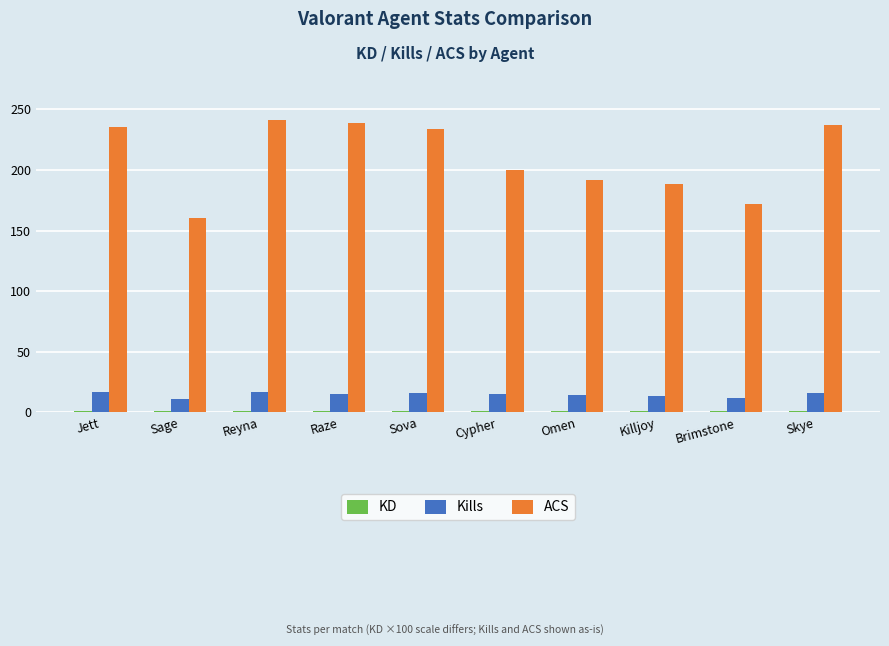

What is the greatest value displayed?

241.0